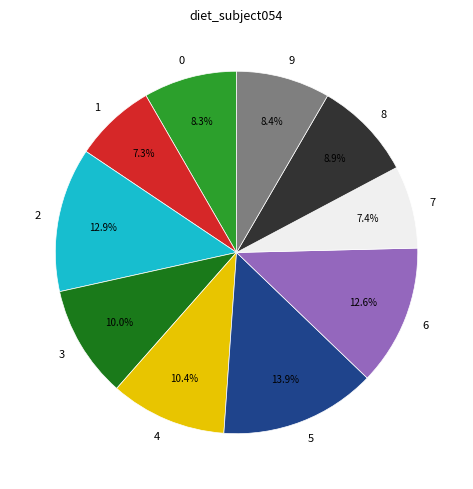

What is the largest slice in the pie chart?

5